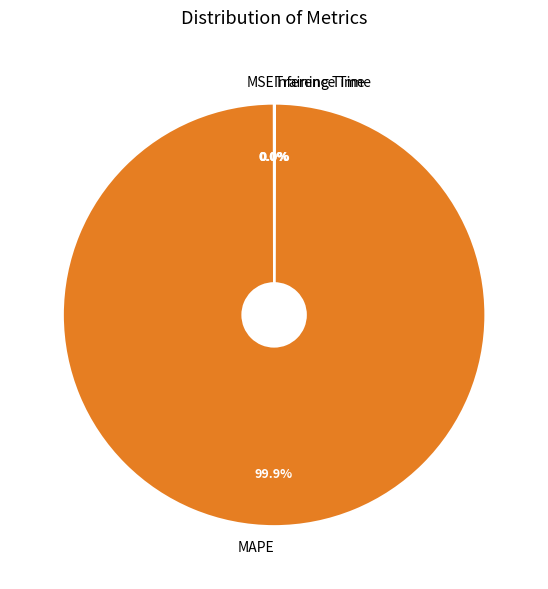

What is the largest slice in the pie chart?

MAPE